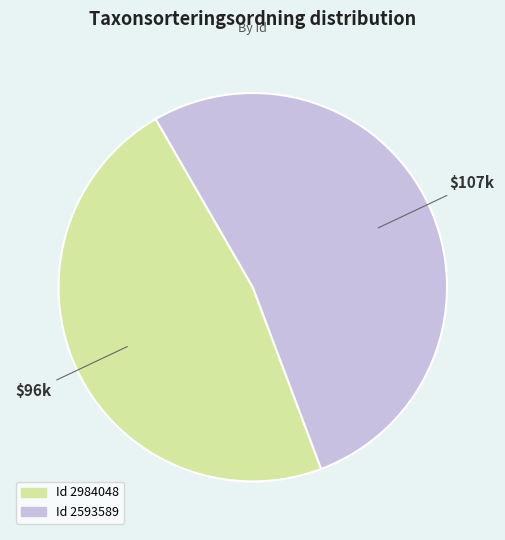

Does any single category account for the majority?

Yes